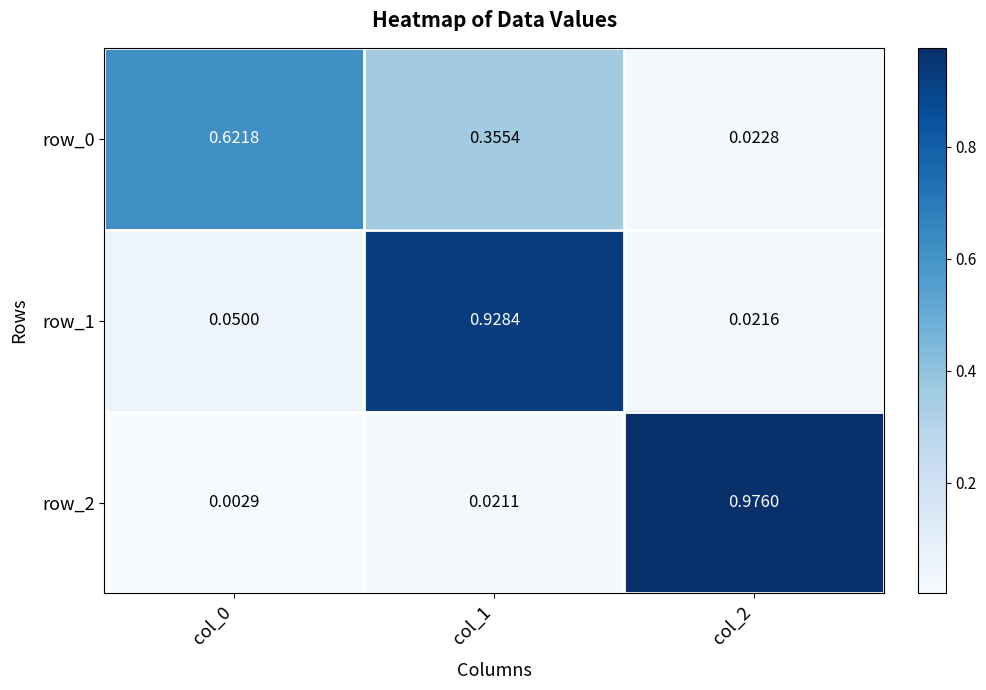

Is the value of row_0 at col_1 greater than the value of row_1 at col_0?

Yes